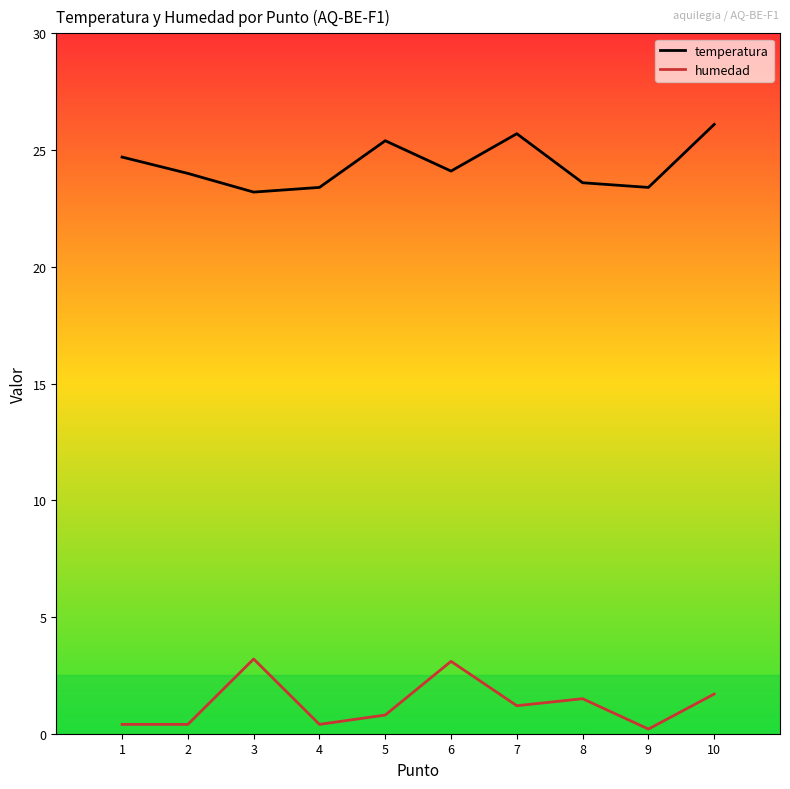

What is the difference between the highest and lowest values at 3?

20.0